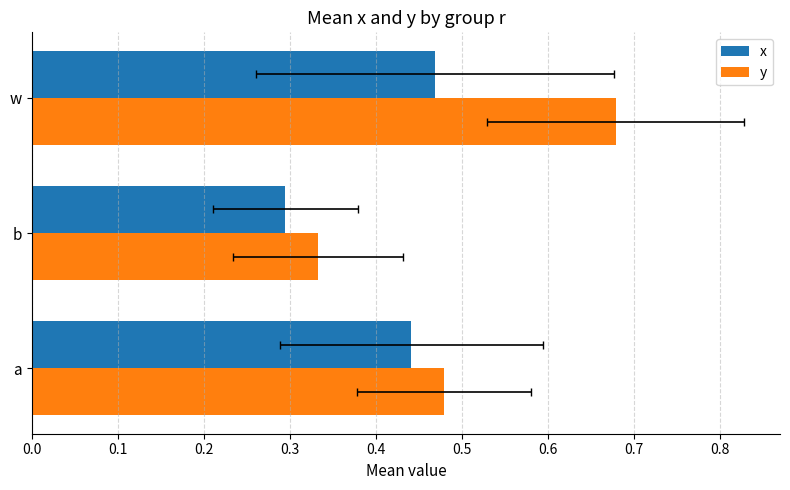

Reading left to right, extract all data points from this chart.

x: 0.4	0.3	0.5
y: 0.5	0.3	0.7